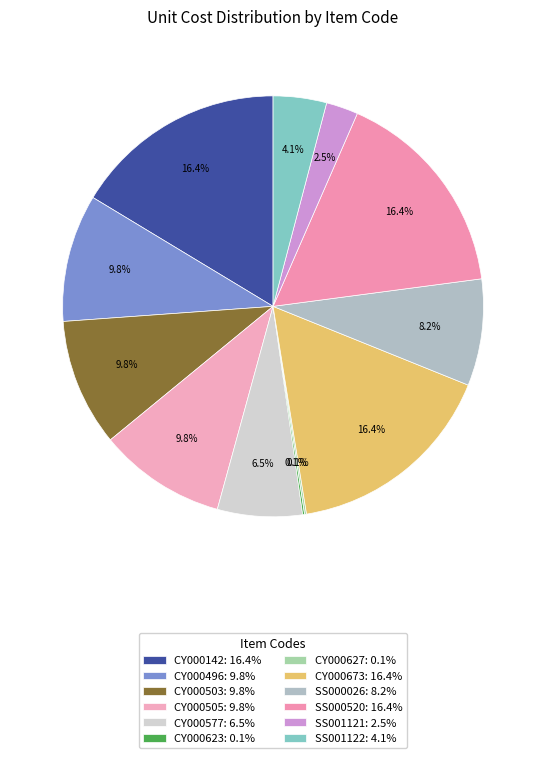

What percentage is NOT represented by SS000520?

83.6%